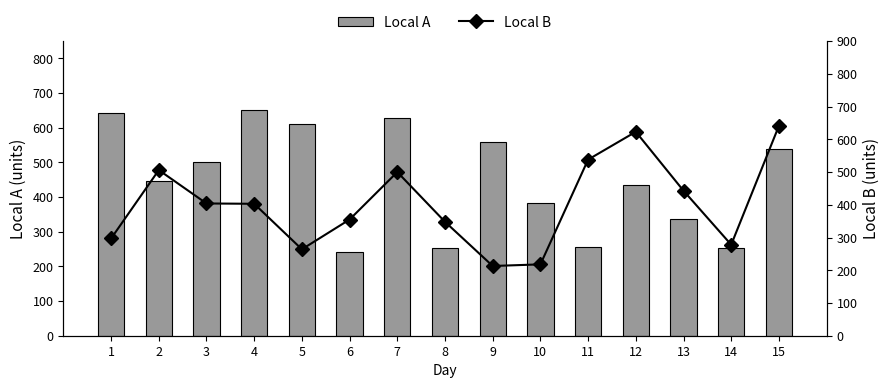

At how many categories does at least one series exceed 256?

15